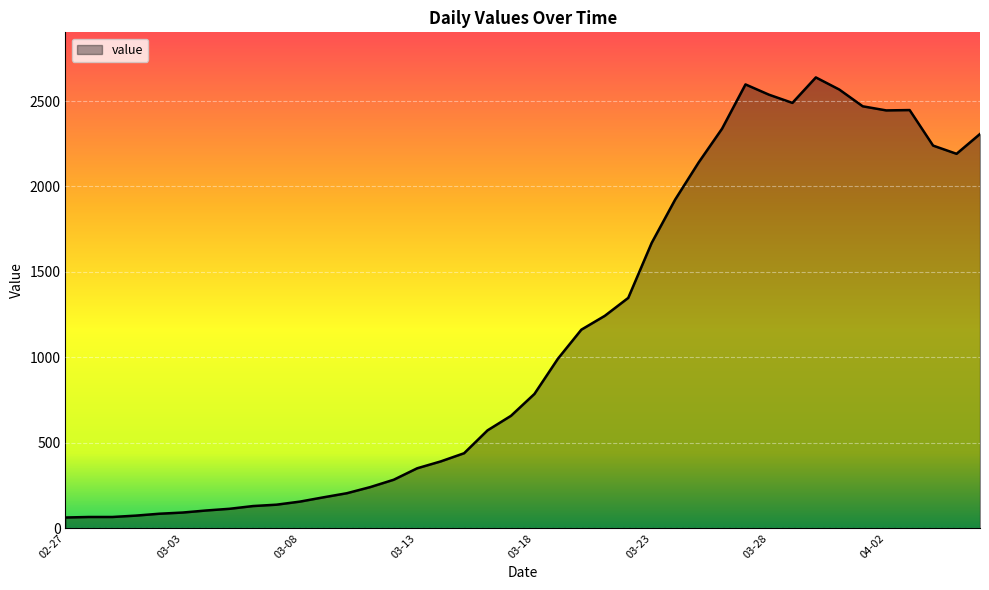

What is the smallest value displayed?

63